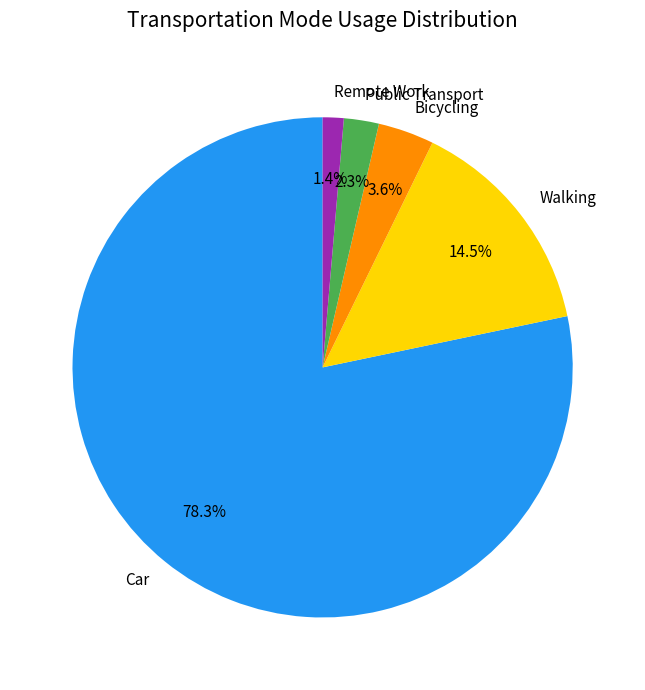

Count the number of slices in the pie.

5